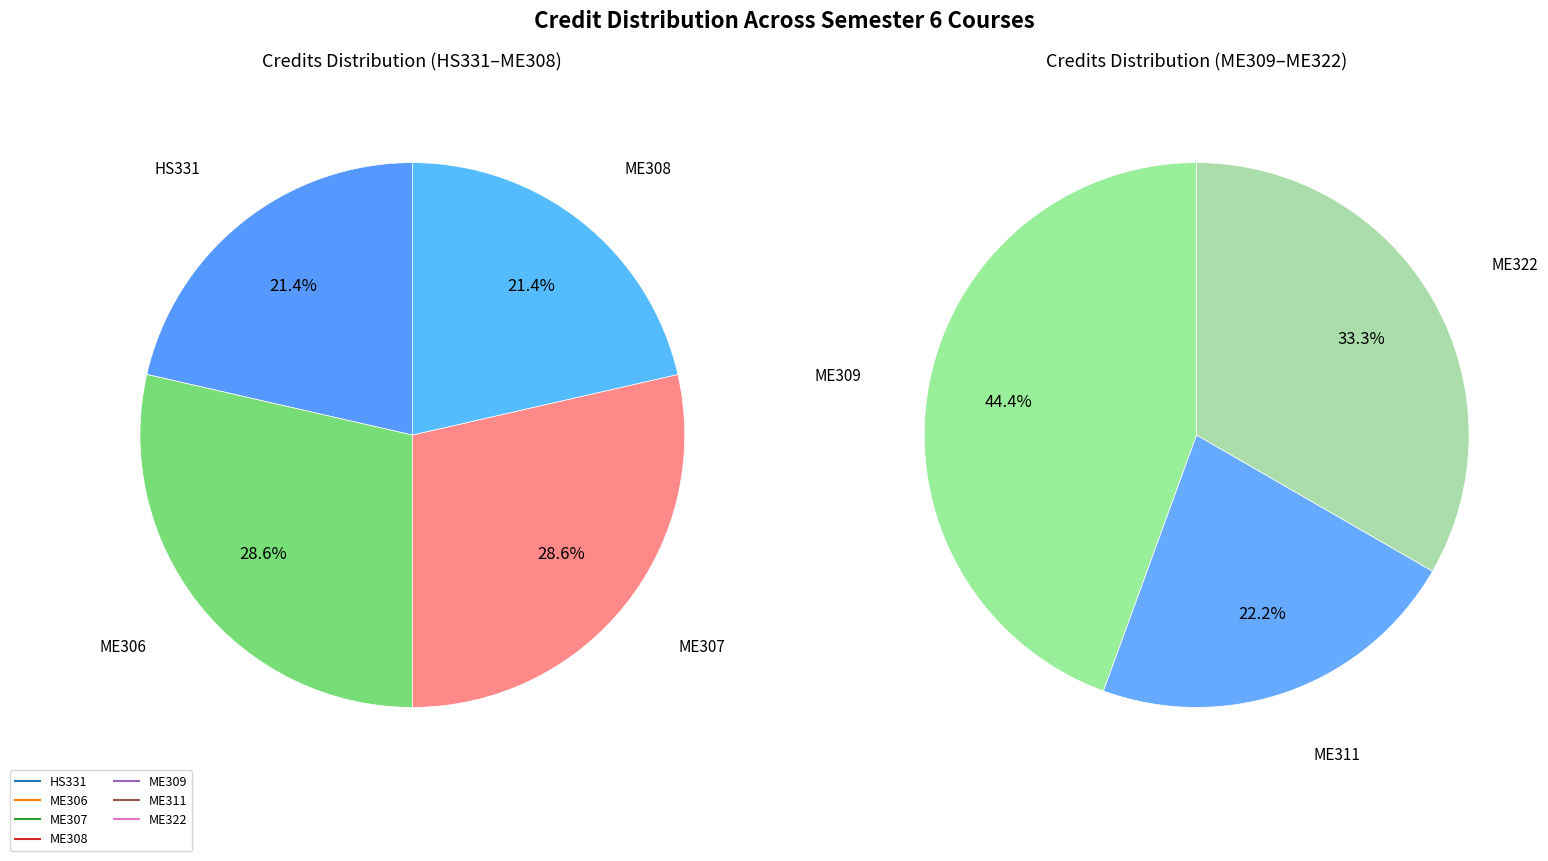

What is the smallest slice in the pie chart?

ME311